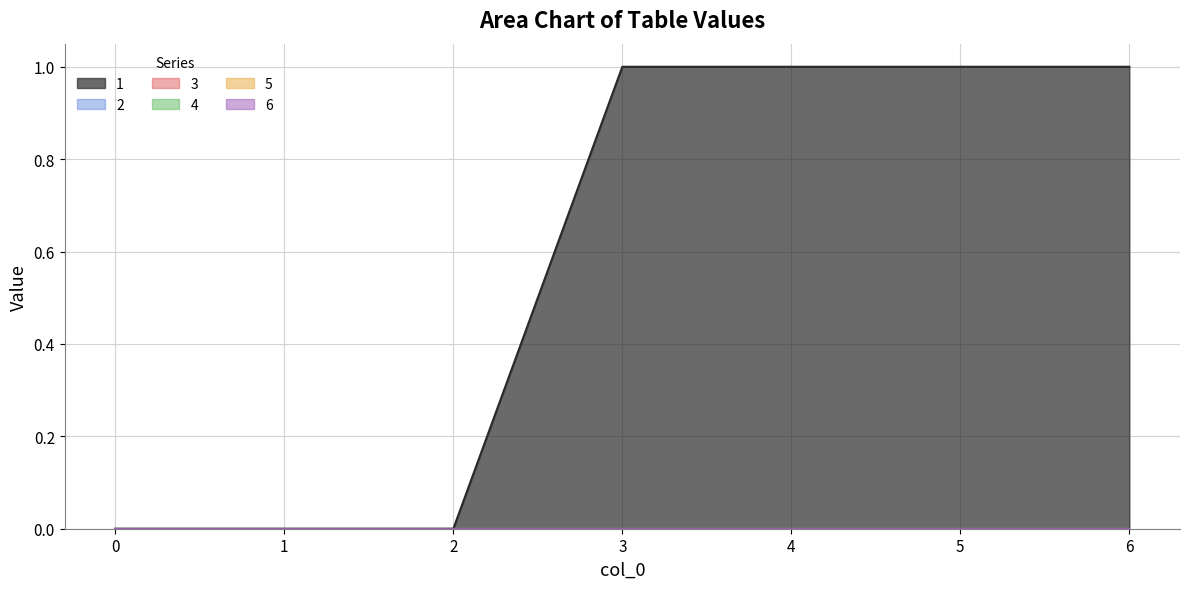

At how many categories does at least one series exceed 0?

4